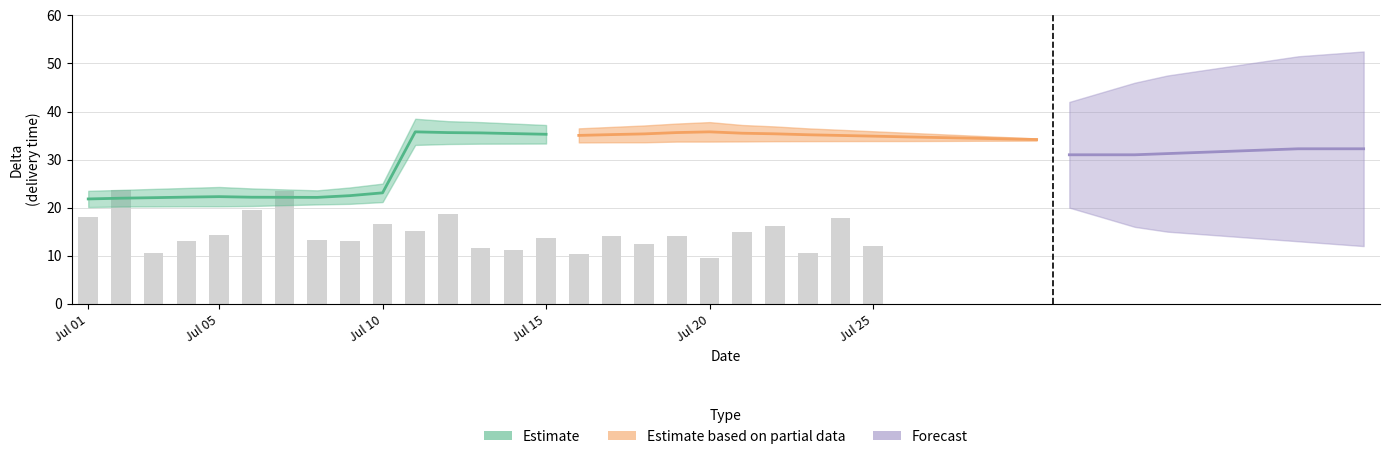

Approximately how many times larger is the value at Jul 10 compared to Jul 15?

1.2